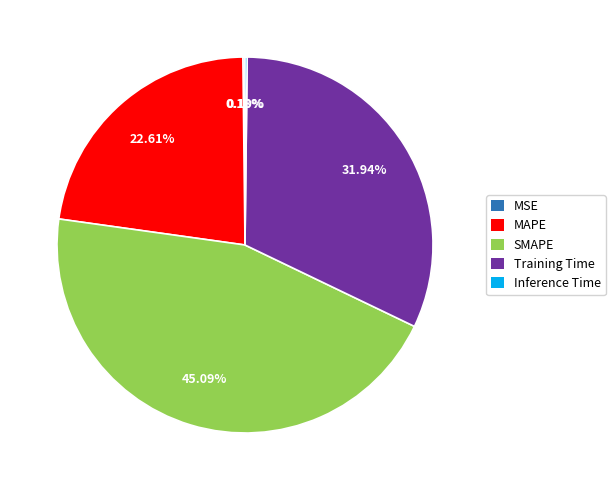

Approximately how many times larger is the value at SMAPE compared to Training Time?

1.4